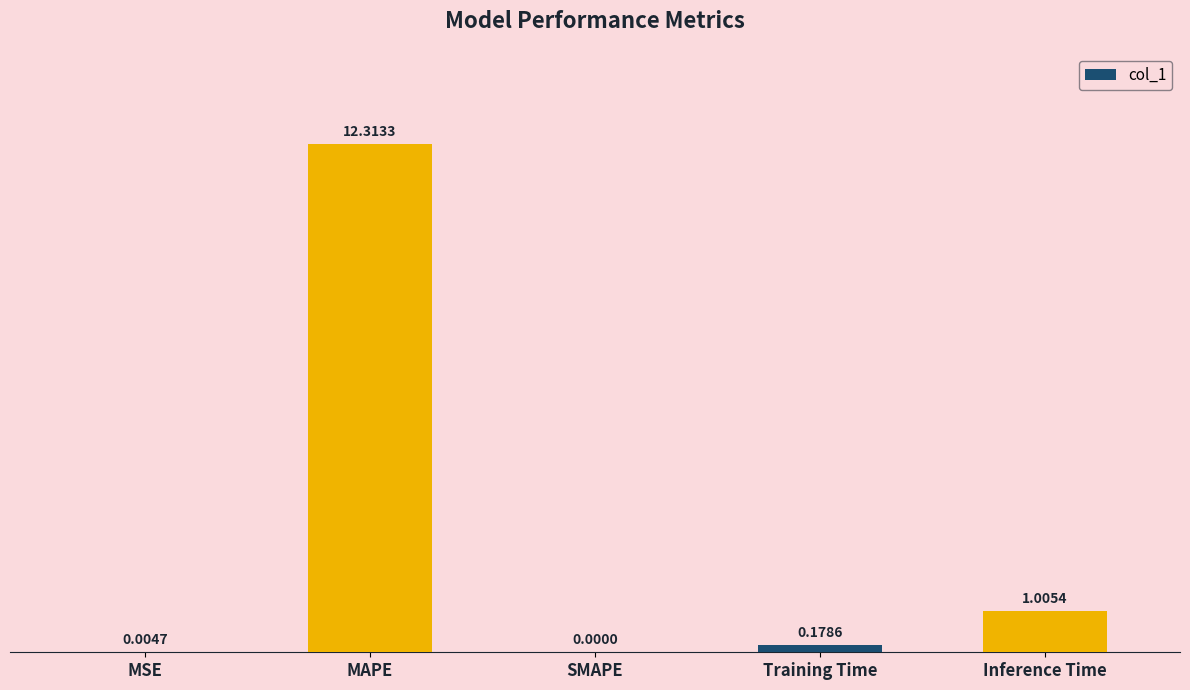

What is the sum of all values?

13.5